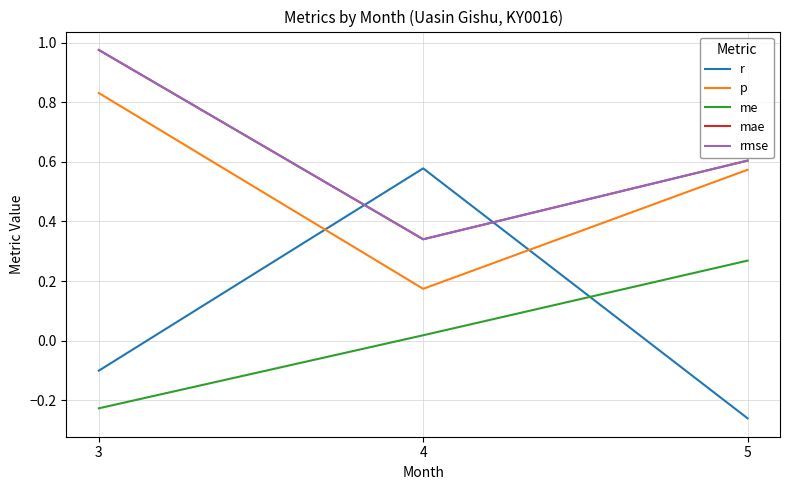

Reading right to left, what are all the values shown in this chart?

r: 5=-0.3	4=0.6	3=-0.1
p: 5=0.6	4=0.2	3=0.8
me: 5=0.3	4=0.0	3=-0.2
mae: 5=0.6	4=0.3	3=1.0
rmse: 5=0.6	4=0.3	3=1.0